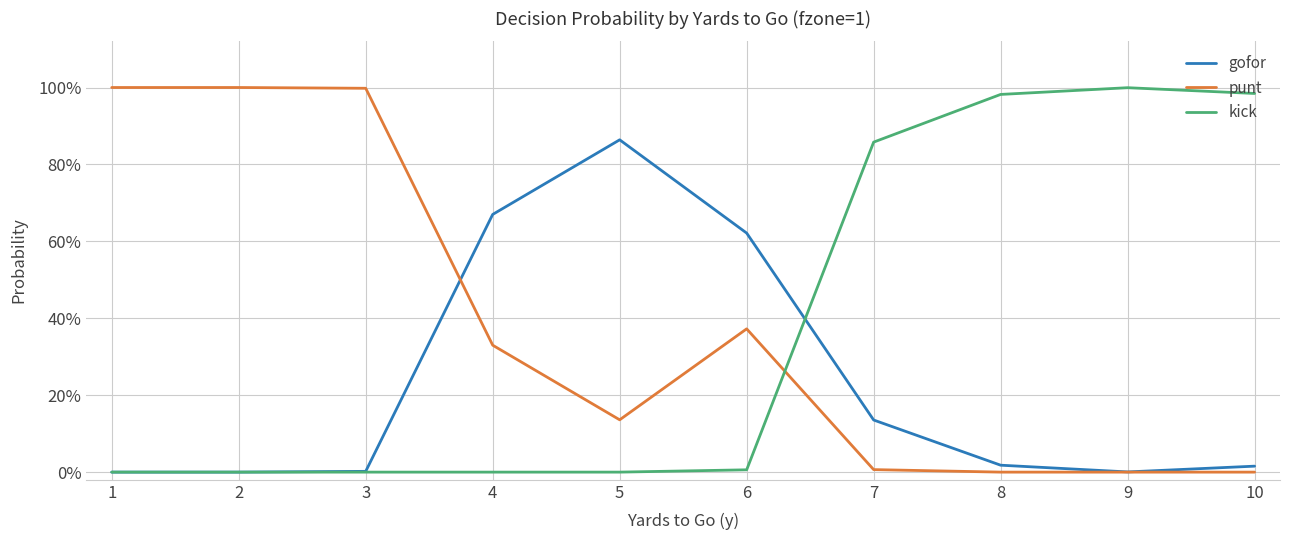

Rank the categories by kick value from lowest to highest.

1, 2, 3, 4, 5, 6, 7, 8, 10, 9